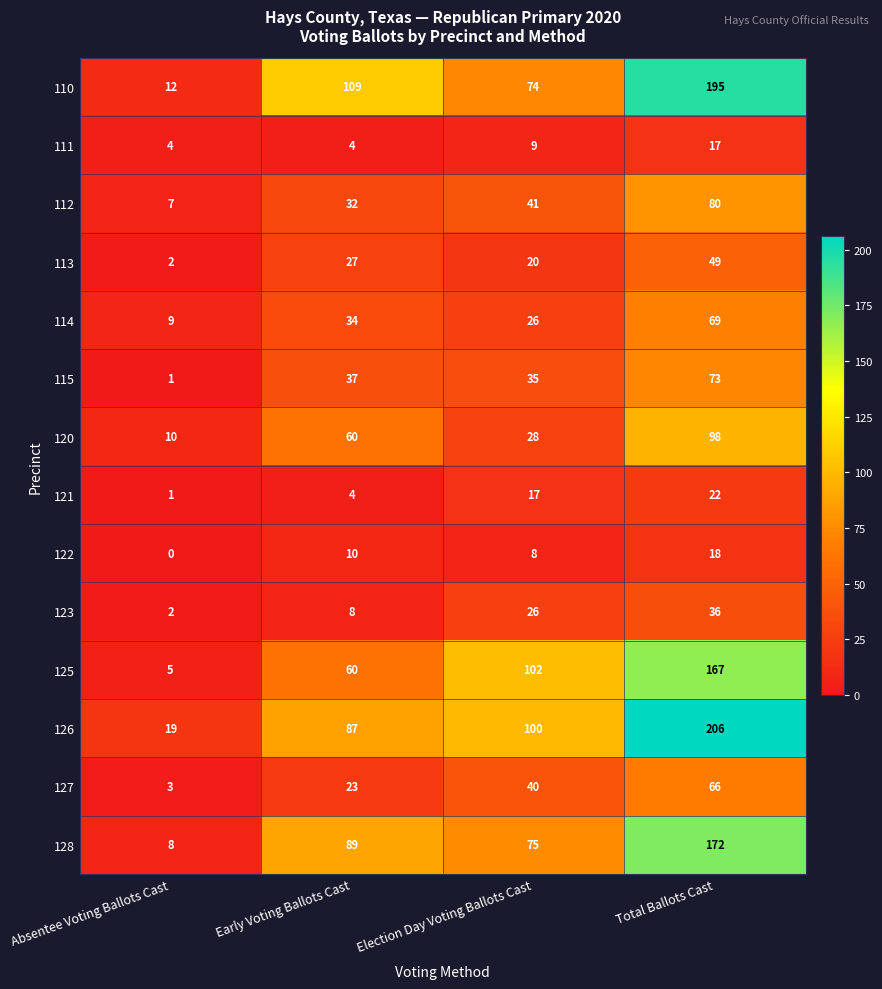

At which category is the sum across all series the highest?

Total Ballots Cast